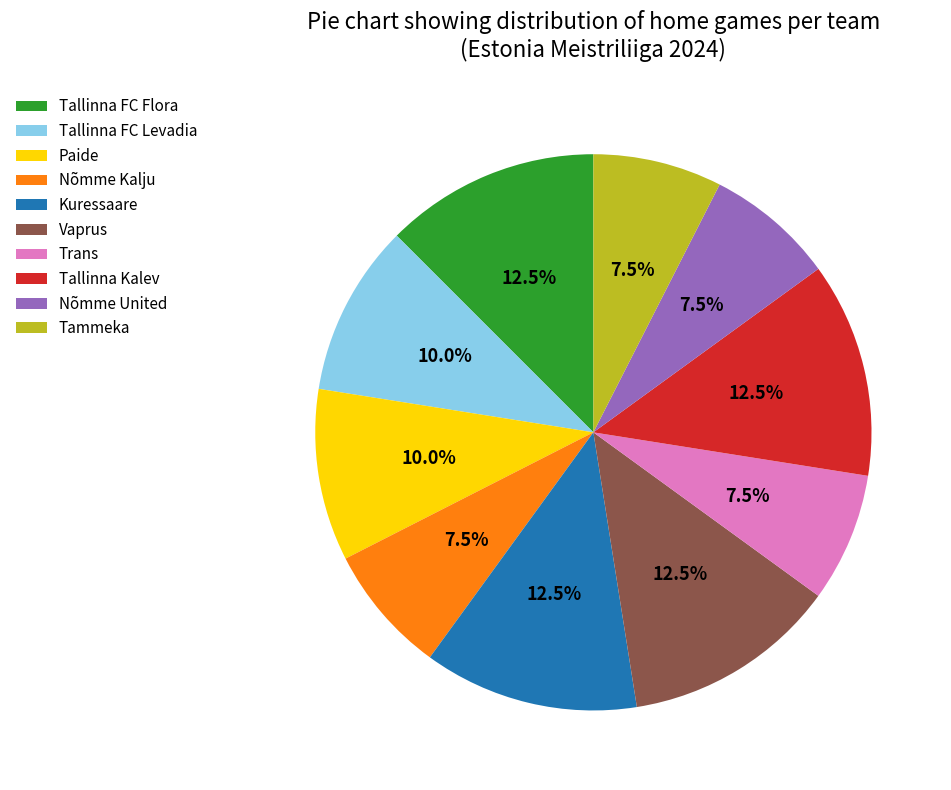

Approximately how many times larger is the value at Tallinna Kalev compared to Paide?

1.2